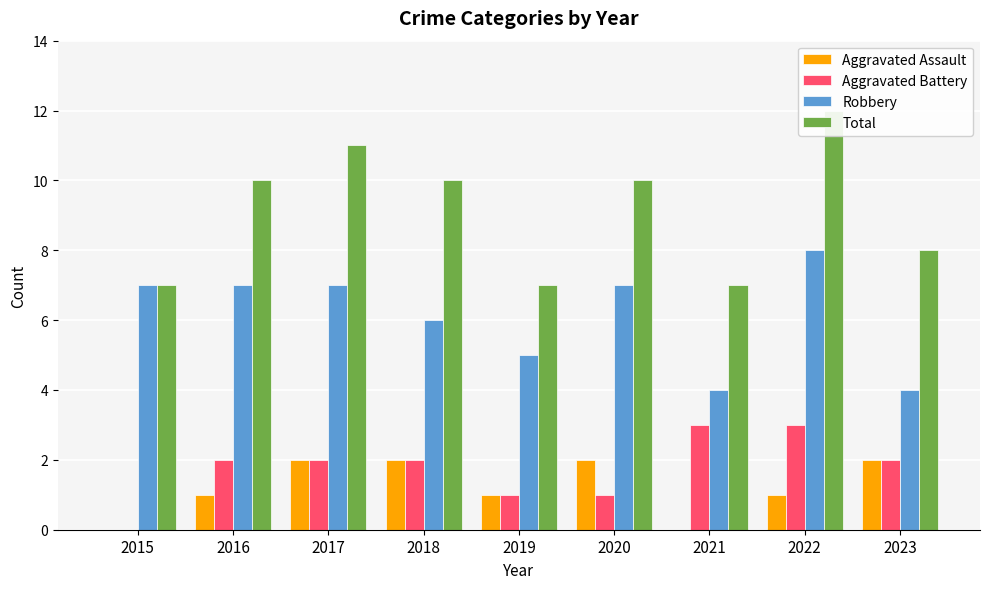

At which label is Robbery closest to 6?

2018